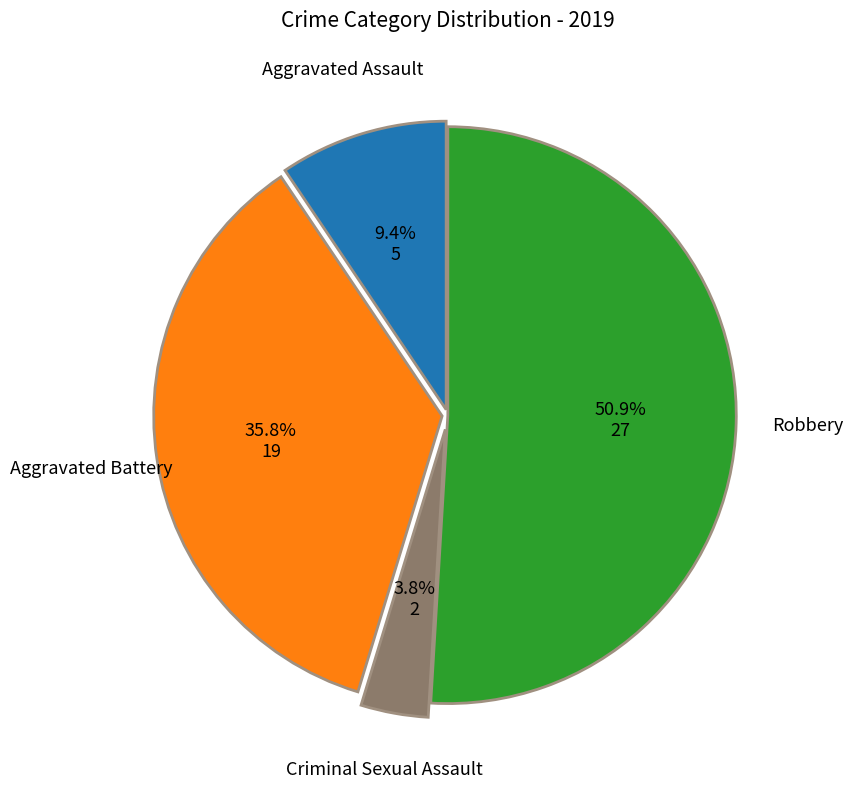

Which slice is the smallest?

Criminal Sexual Assault